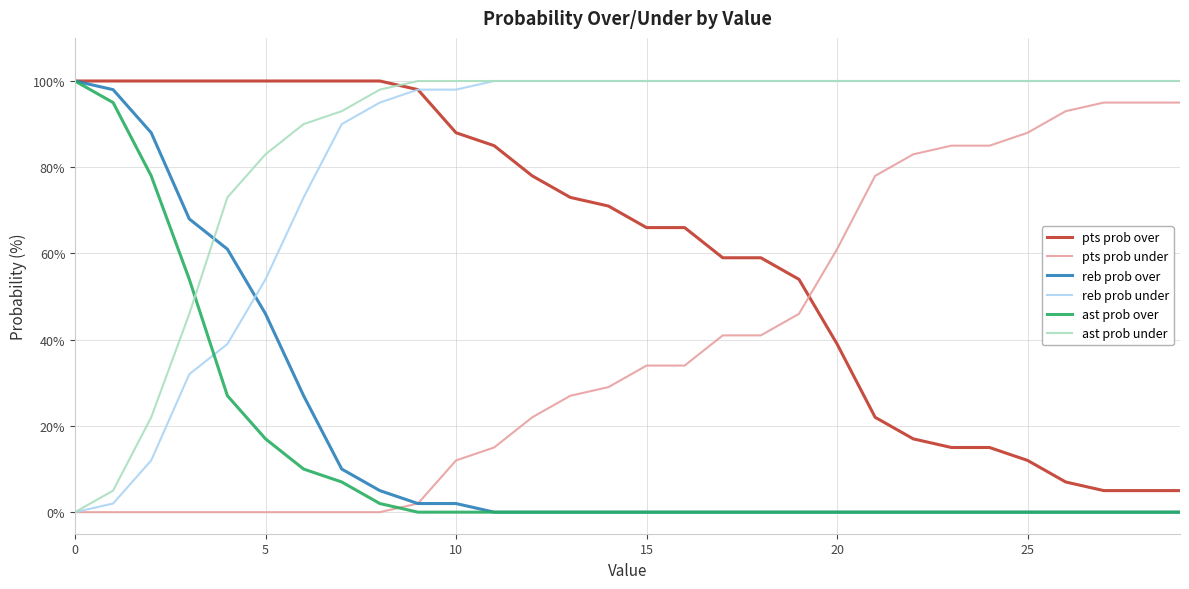

What is the maximum value shown in the chart?

100